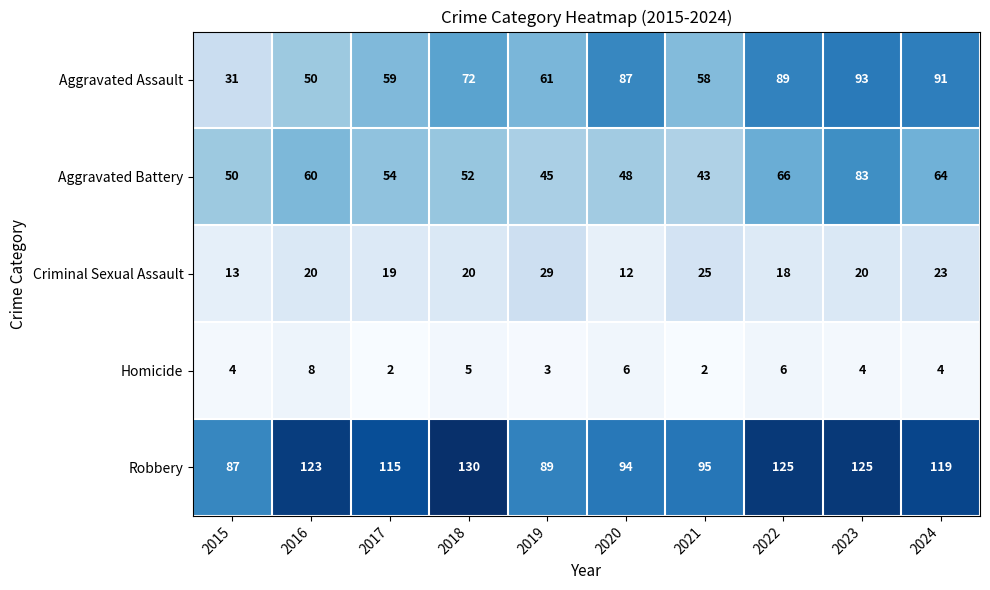

Count the number of categories in the chart.

10